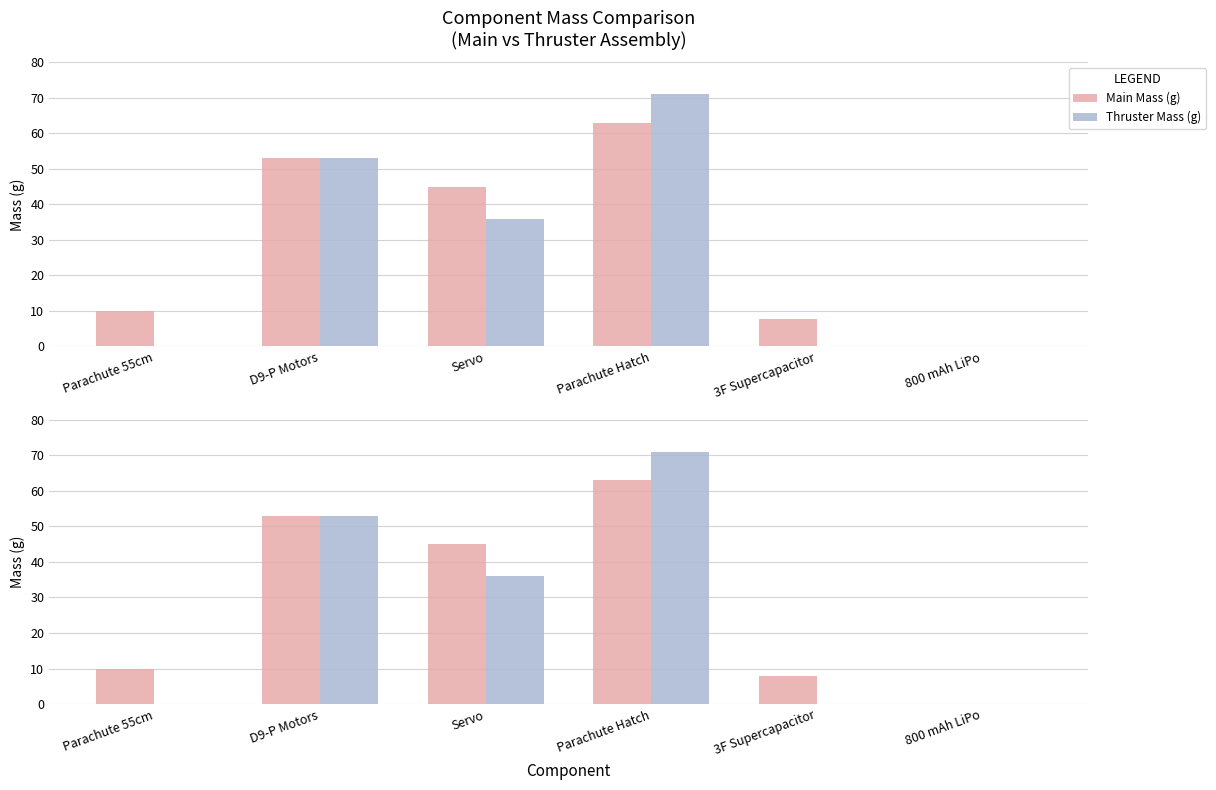

What is the label of the 6th bar from the left?

800 mAh LiPo